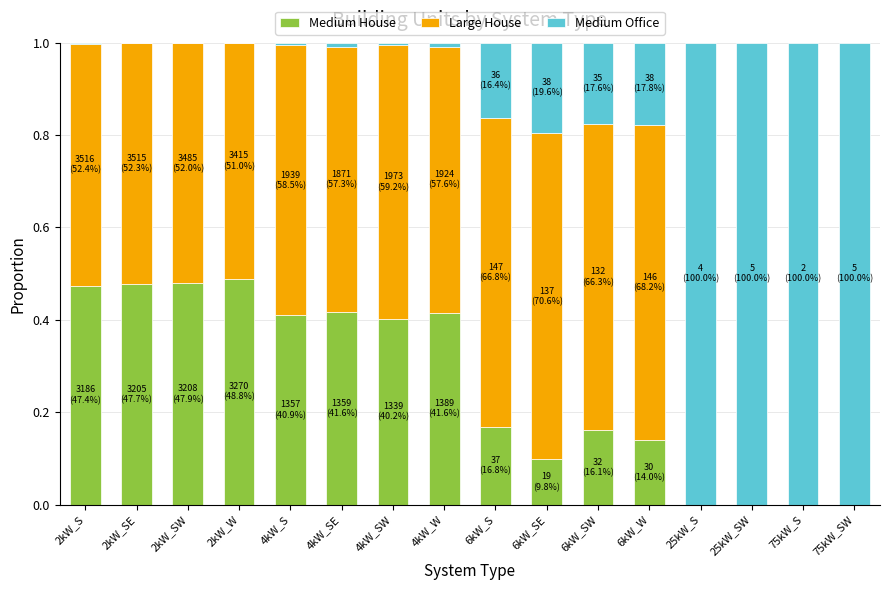

The Medium House series shows 0.1 at 6kW_SE. True or false?

True